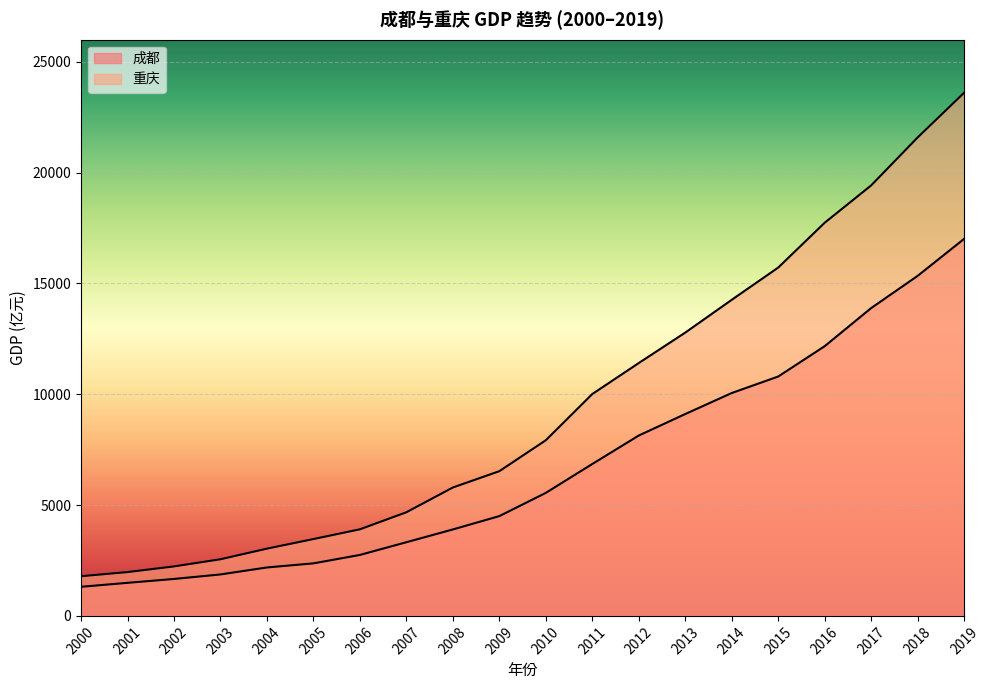

What is the difference between the 重庆 values at 2001 and 2019?

21628.9